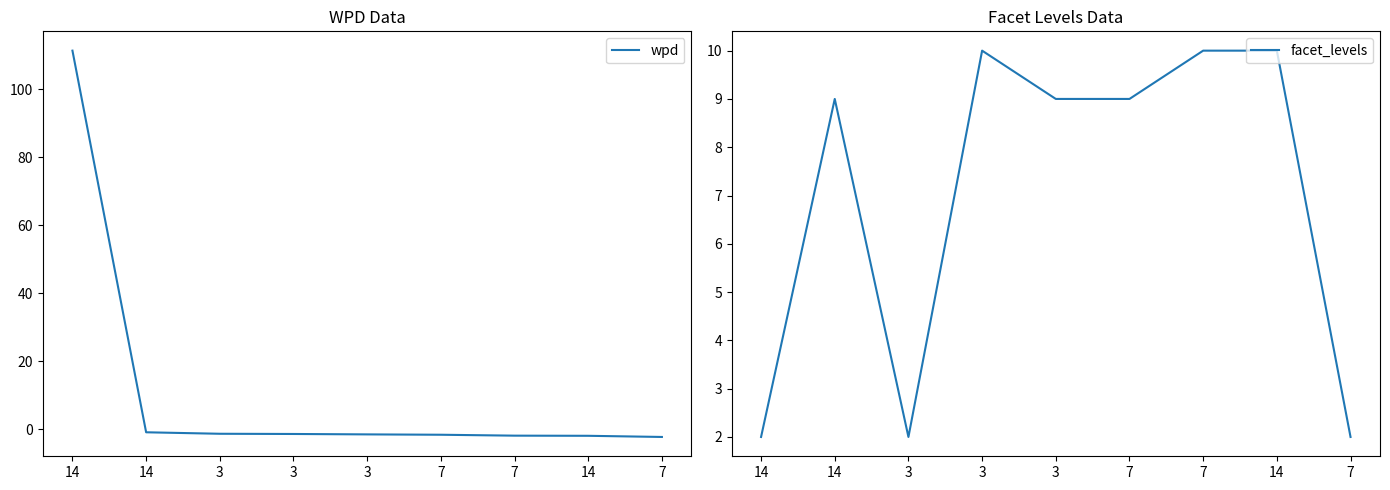

What is the label of the 3rd point from the right?

7